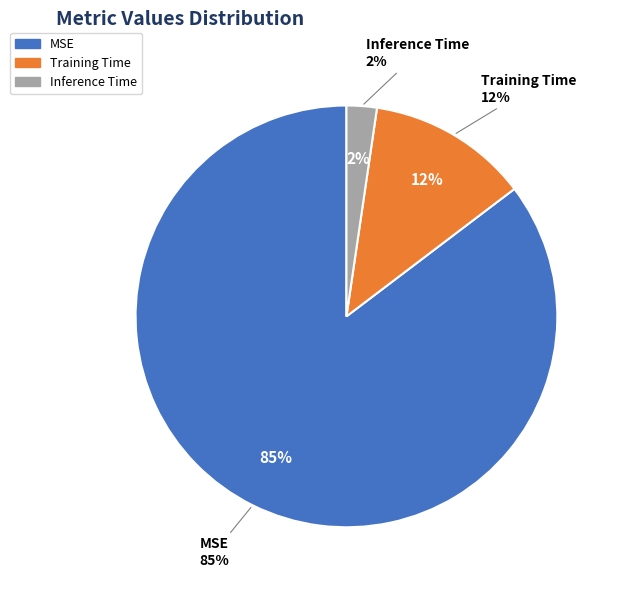

Which has a higher value, Training Time or Inference Time?

Training Time